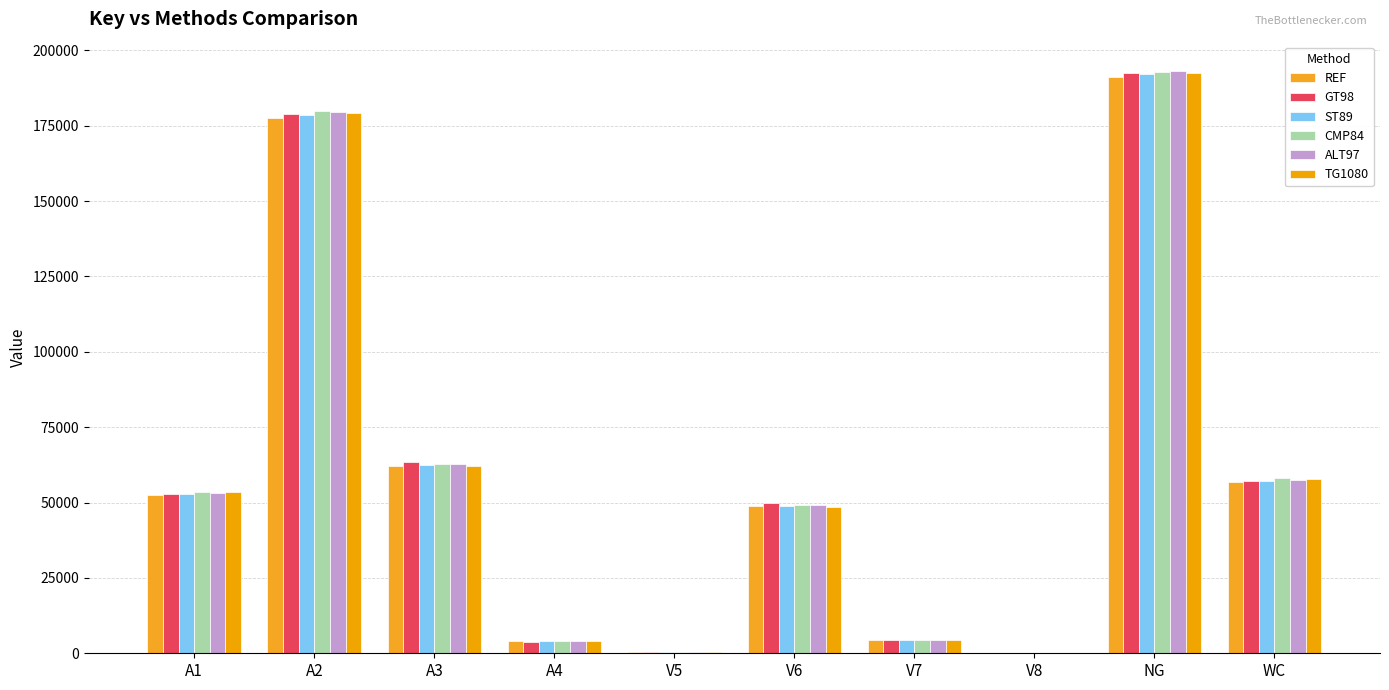

Are the bars grouped side by side (vs. stacked)?

Yes